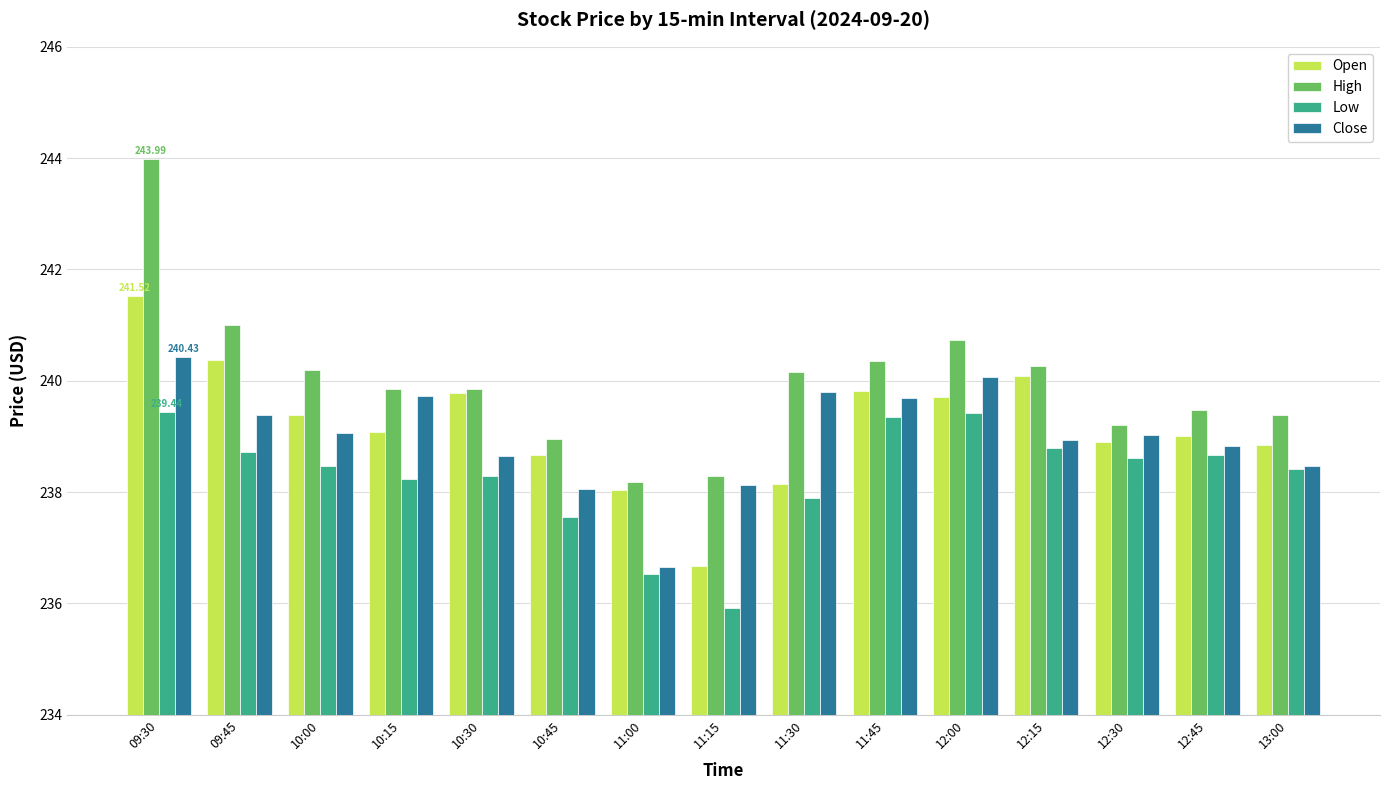

Is the value of Open at 10:45 greater than the value of Close at 09:30?

No